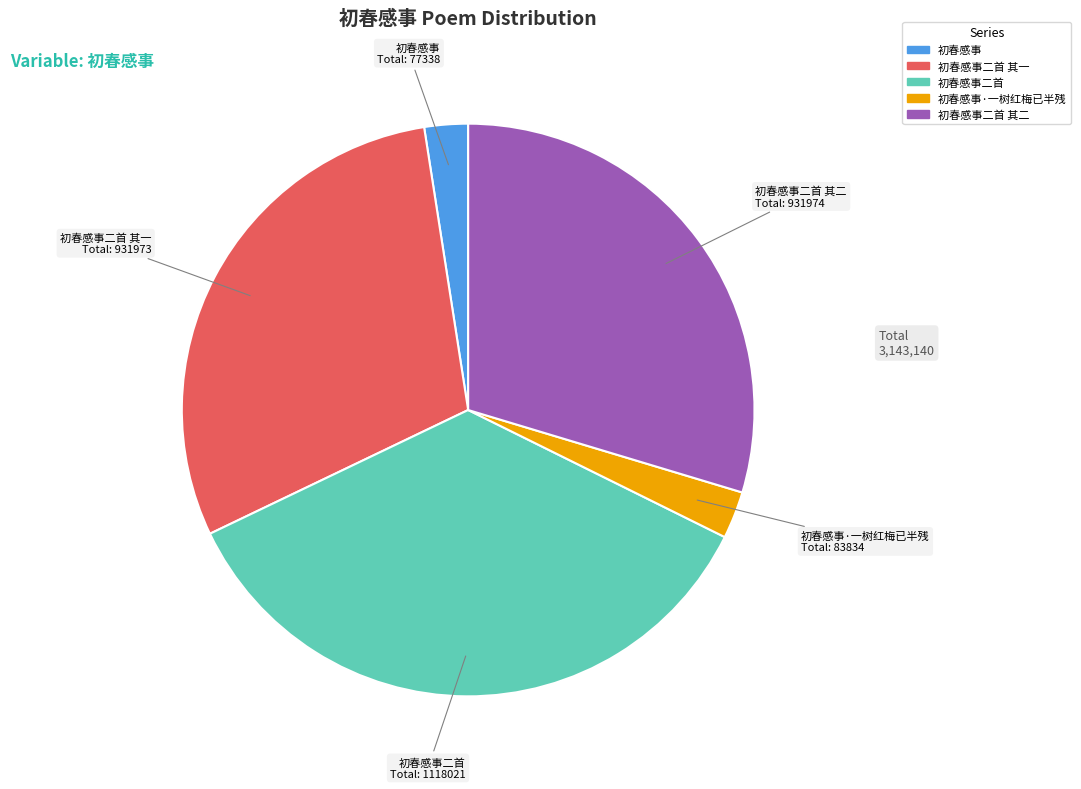

Is it true that 初春感事 is 2% of the pie?

True